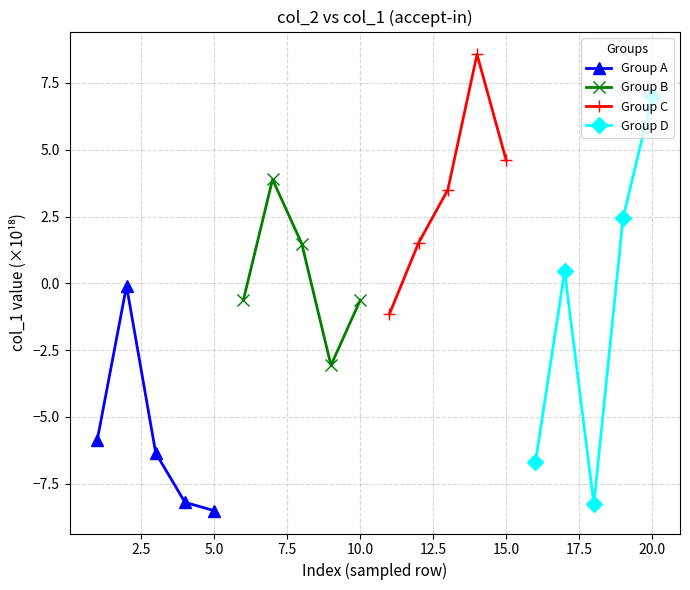

True or false: Group A has more than 1 points higher than both neighbors.

False